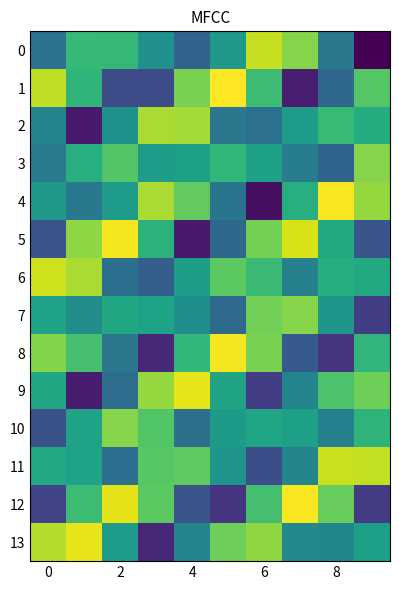

Reading right to left, list all the values displayed in this chart.

0: -0.3	115.0	236.0	263.9	155.7	91.9	146.1	192.1	193.2	110.0
1: 212.6	96.4	24.2	197.8	288.9	230.6	66.6	67.0	188.7	260.7
2: 179.0	196.2	159.0	107.8	114.4	248.9	252.7	147.0	20.1	129.2
3: 235.9	92.5	121.6	165.0	191.4	163.9	157.9	211.0	181.4	119.6
4: 243.3	285.7	180.5	11.6	112.5	219.4	252.0	159.2	116.6	155.2
5: 76.1	175.5	271.5	228.4	97.6	20.5	185.4	284.7	239.4	76.1
6: 174.8	179.5	125.6	197.2	216.0	160.3	87.4	105.2	252.3	267.8
7: 51.7	153.0	236.5	227.2	99.3	143.8	167.2	172.2	142.3	167.4
8: 190.0	44.4	80.0	230.9	284.4	190.7	33.4	114.9	203.1	235.5
9: 224.8	207.8	130.4	52.3	168.3	278.1	243.5	103.1	21.3	172.5
10: 188.3	124.3	163.5	169.8	156.8	106.9	210.7	236.0	166.2	71.0
11: 262.0	265.5	130.7	69.5	148.9	217.4	213.2	105.0	167.3	174.3
12: 49.8	221.9	285.8	203.7	44.8	75.8	216.5	277.5	197.6	57.7
13: 162.9	132.9	135.3	241.2	225.2	129.8	31.4	158.1	279.2	256.1